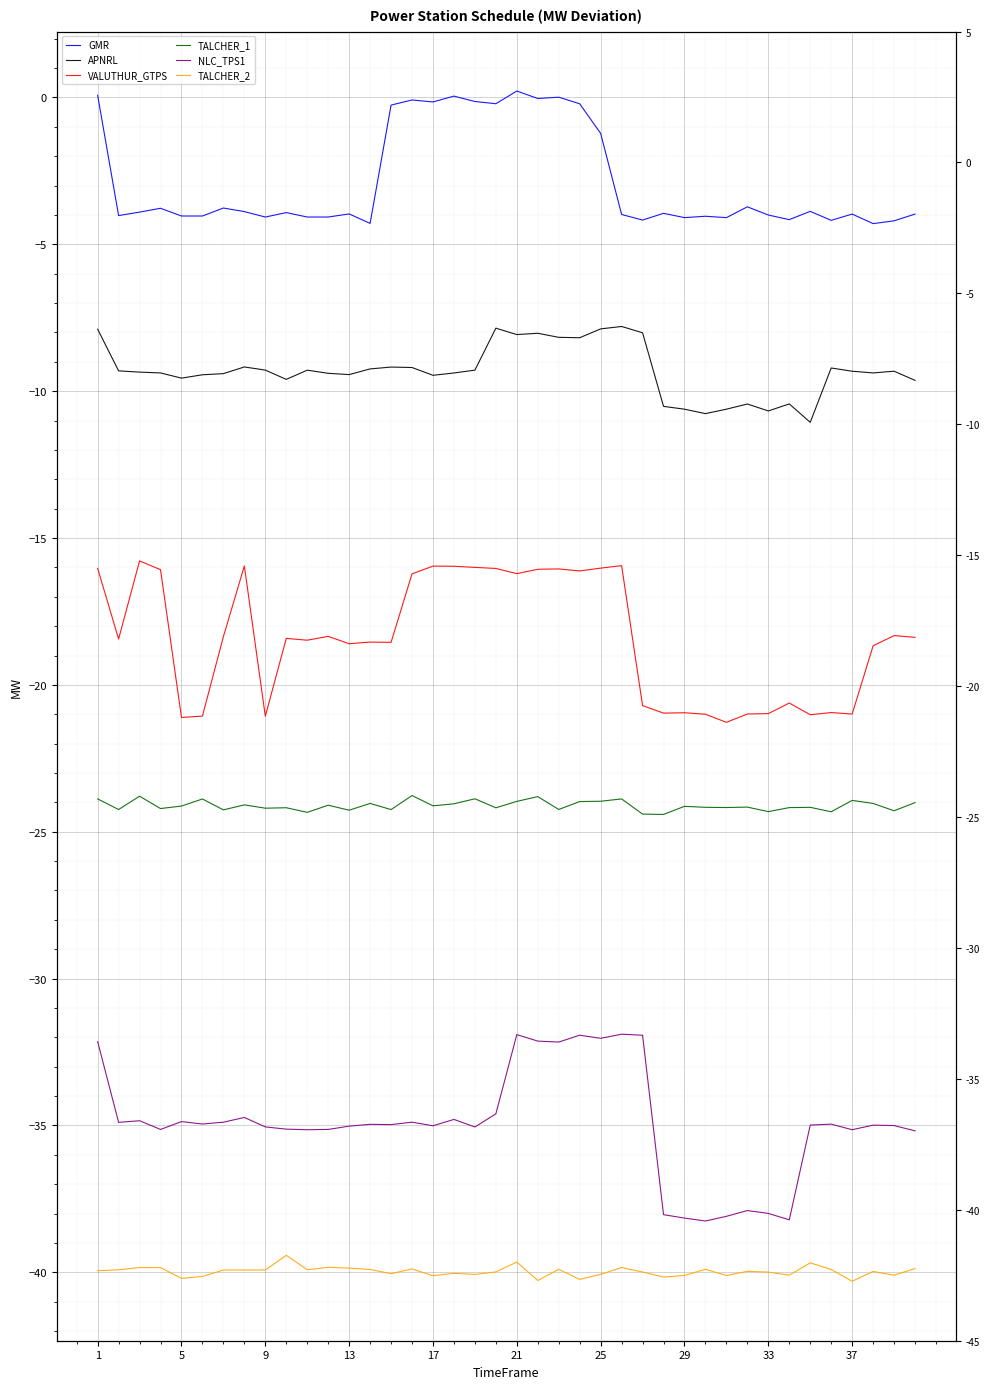

Reading right to left, extract all data points from this chart.

GMR: -4.0	-4.2	-4.3	-4.0	-4.2	-3.9	-4.2	-4.0	-3.7	-4.1	-4.0	-4.1	-3.9	-4.2	-4.0	-1.2	-0.2	0.0	-0.0	0.2	-0.2	-0.1	0.0	-0.2	-0.1	-0.3	-4.3	-4.0	-4.1	-4.1	-3.9	-4.1	-3.9	-3.8	-4.0	-4.0	-3.8	-3.9	-4.0	0.1
APNRL: -9.6	-9.3	-9.4	-9.3	-9.2	-11.1	-10.4	-10.7	-10.4	-10.6	-10.8	-10.6	-10.5	-8.0	-7.8	-7.9	-8.2	-8.2	-8.0	-8.1	-7.9	-9.3	-9.4	-9.5	-9.2	-9.2	-9.2	-9.4	-9.4	-9.3	-9.6	-9.3	-9.2	-9.4	-9.4	-9.6	-9.4	-9.4	-9.3	-7.9
VALUTHUR_GTPS: -18.4	-18.3	-18.7	-21.0	-20.9	-21.0	-20.6	-21.0	-21.0	-21.3	-21.0	-20.9	-21.0	-20.7	-15.9	-16.0	-16.1	-16.1	-16.1	-16.2	-16.0	-16.0	-16.0	-16.0	-16.2	-18.6	-18.5	-18.6	-18.3	-18.5	-18.4	-21.1	-16.0	-18.4	-21.1	-21.1	-16.1	-15.8	-18.4	-16.0
TALCHER_1: -24.0	-24.3	-24.0	-23.9	-24.3	-24.2	-24.2	-24.3	-24.2	-24.2	-24.2	-24.1	-24.4	-24.4	-23.9	-24.0	-24.0	-24.2	-23.8	-24.0	-24.2	-23.9	-24.0	-24.1	-23.8	-24.2	-24.0	-24.3	-24.1	-24.3	-24.2	-24.2	-24.1	-24.3	-23.9	-24.1	-24.2	-23.8	-24.2	-23.9
NLC_TPS1: -35.2	-35.0	-35.0	-35.1	-35.0	-35.0	-38.2	-38.0	-37.9	-38.1	-38.3	-38.2	-38.0	-31.9	-31.9	-32.0	-31.9	-32.2	-32.1	-31.9	-34.6	-35.1	-34.8	-35.0	-34.9	-35.0	-35.0	-35.0	-35.1	-35.1	-35.1	-35.0	-34.7	-34.9	-35.0	-34.9	-35.1	-34.8	-34.9	-32.1
TALCHER_2: -39.9	-40.1	-40.0	-40.3	-39.9	-39.7	-40.1	-40.0	-40.0	-40.1	-39.9	-40.1	-40.2	-40.0	-39.8	-40.1	-40.2	-39.9	-40.3	-39.7	-40.0	-40.1	-40.0	-40.1	-39.9	-40.0	-39.9	-39.9	-39.8	-39.9	-39.4	-39.9	-39.9	-39.9	-40.1	-40.2	-39.8	-39.8	-39.9	-39.9